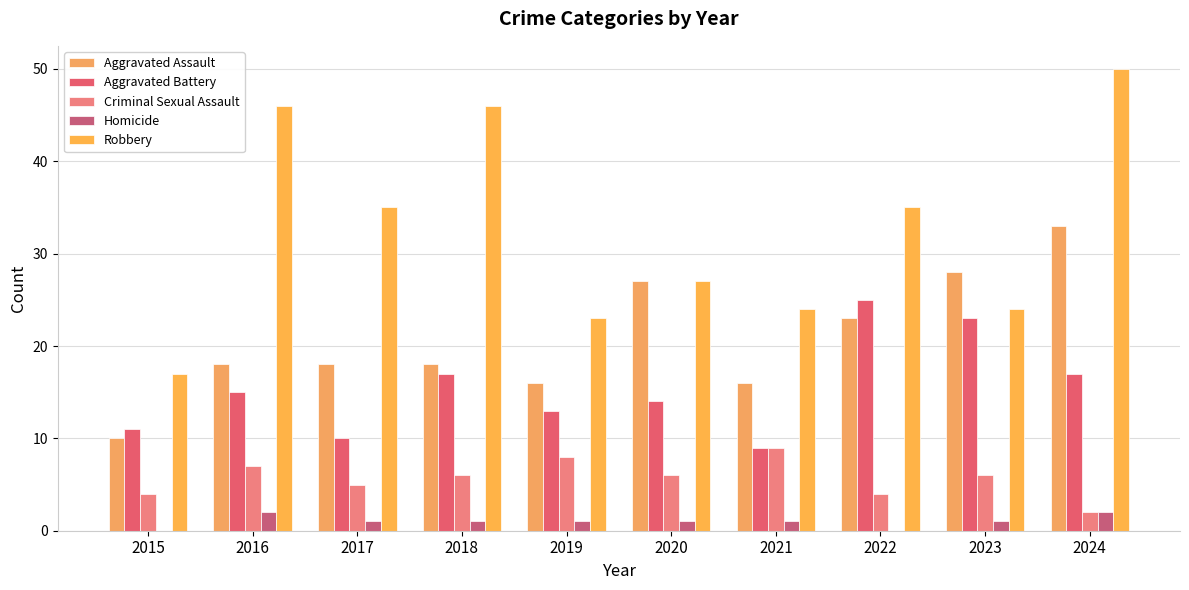

Which label corresponds to the largest value in the chart?

2024